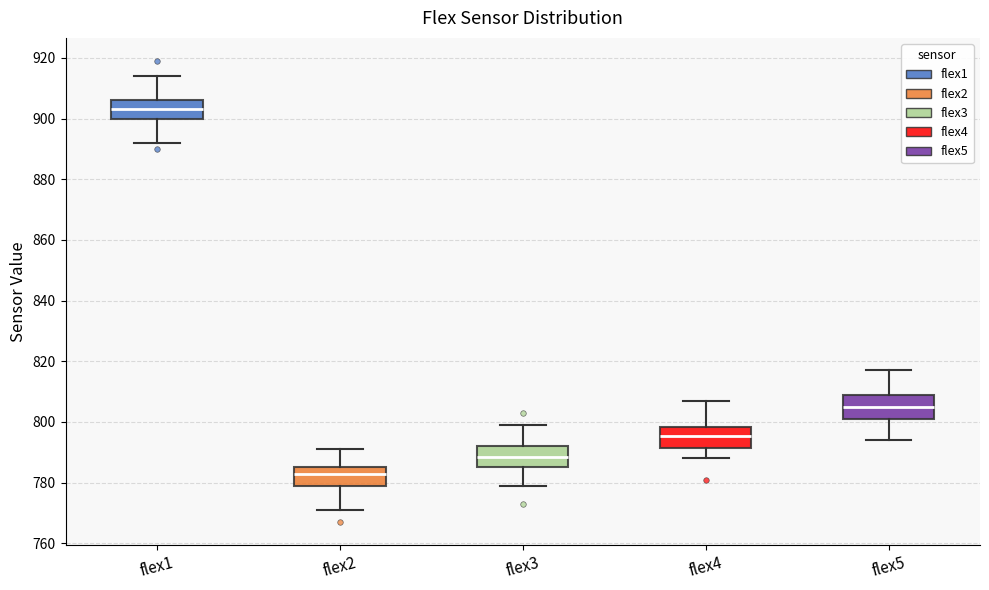

Reading left to right, transcribe this box plot: for each box, give where its median line is, the range the box spans, and where its two whiskers end, as read against the y-axis. The values are not printed on the chart, so give them approximately, as read against the axis.

flex1: median 904, box 900 to 906, whiskers 892 to 914
flex2: median 784, box 780 to 786, whiskers 772 to 792
flex3: median 788, box 786 to 792, whiskers 780 to 800
flex4: median 796, box 792 to 798, whiskers 788 to 808
flex5: median 806, box 802 to 810, whiskers 794 to 818